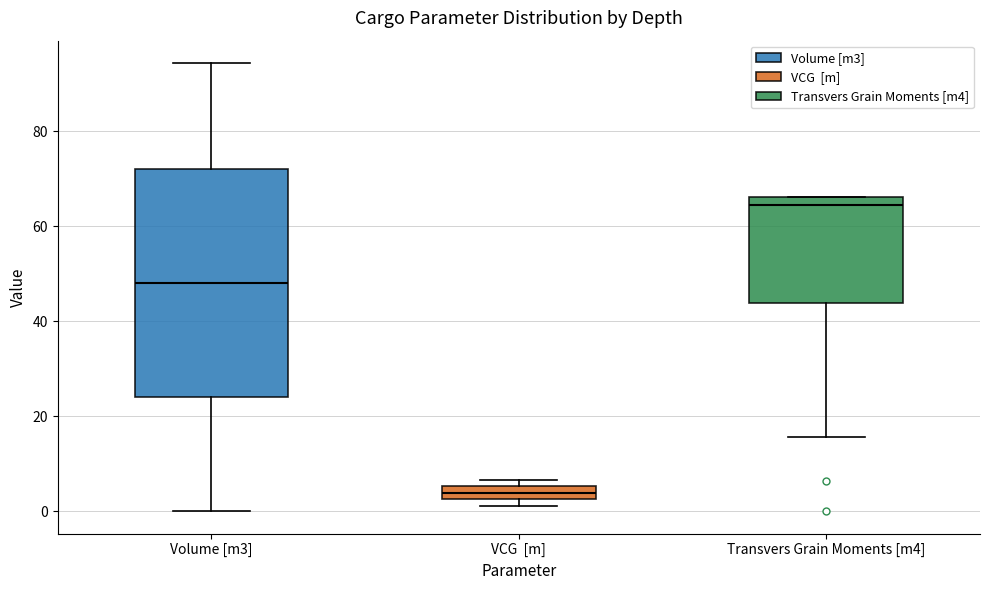

Which box is the tallest, from its lower edge to its upper edge?

Volume [m3]